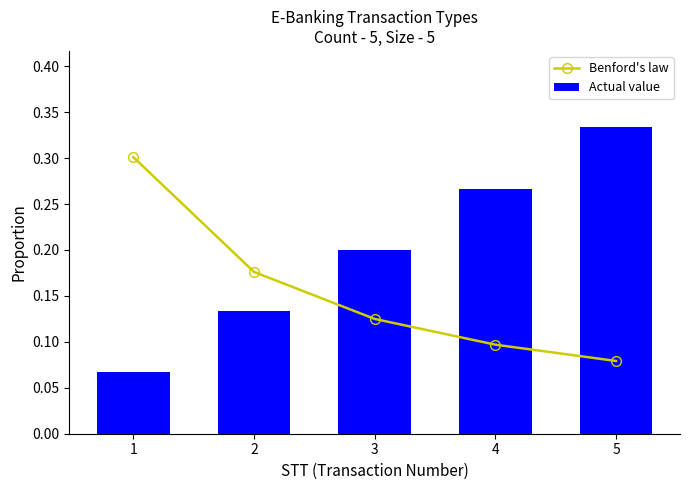

Reading left to right, extract all data points from this chart.

Benford's law: 0.3	0.2	0.1	0.1	0.1
Actual value: 0.1	0.1	0.2	0.3	0.3